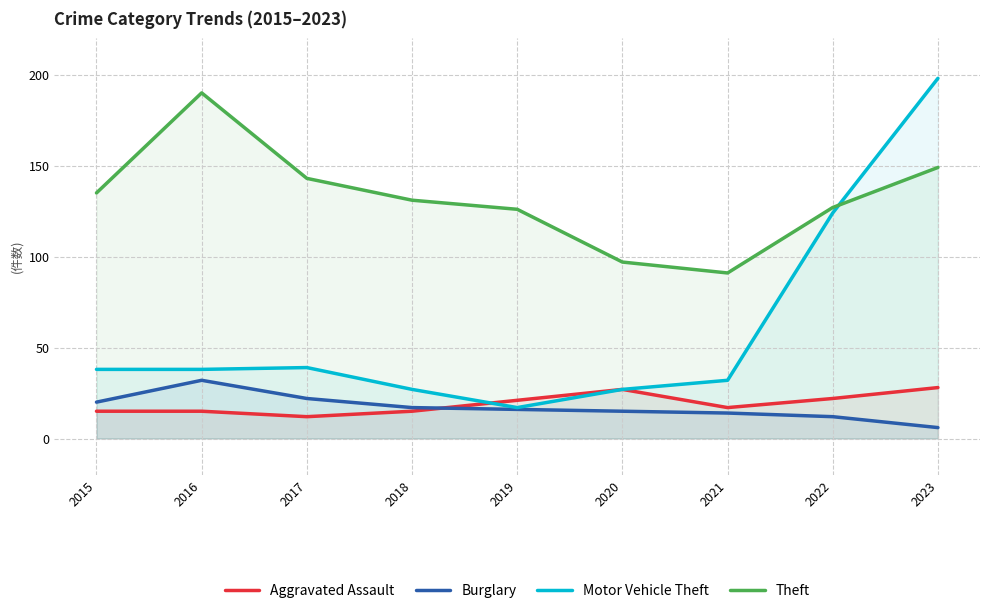

What is the lowest value of the Burglary series?

6